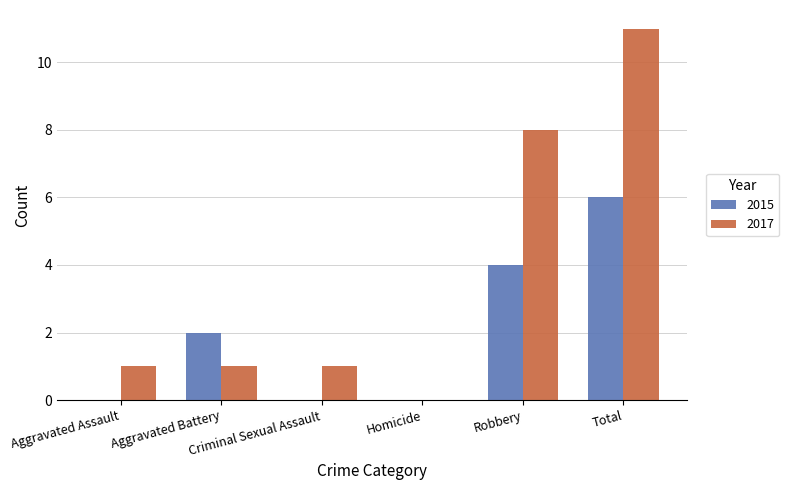

What is the maximum value shown in the chart?

11